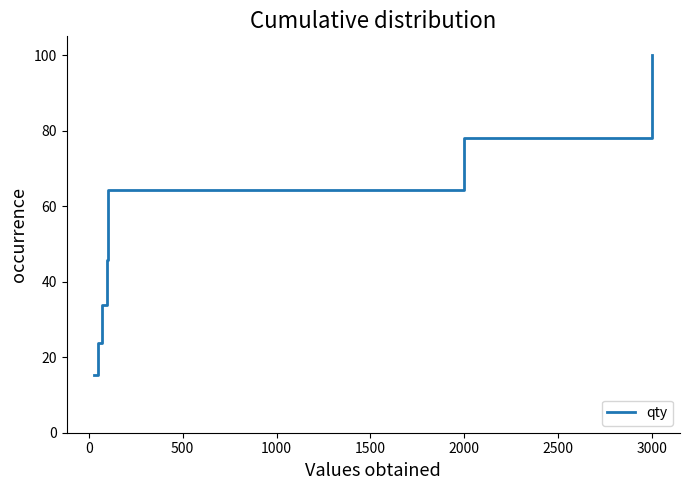

How many values exceed 45?

4